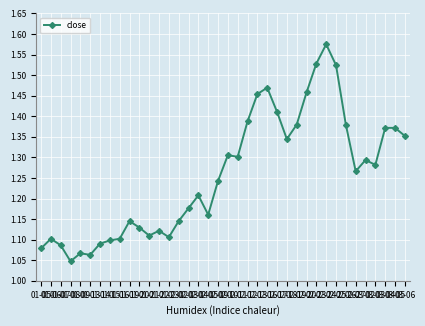

What is the difference between the maximum and minimum values?

0.5